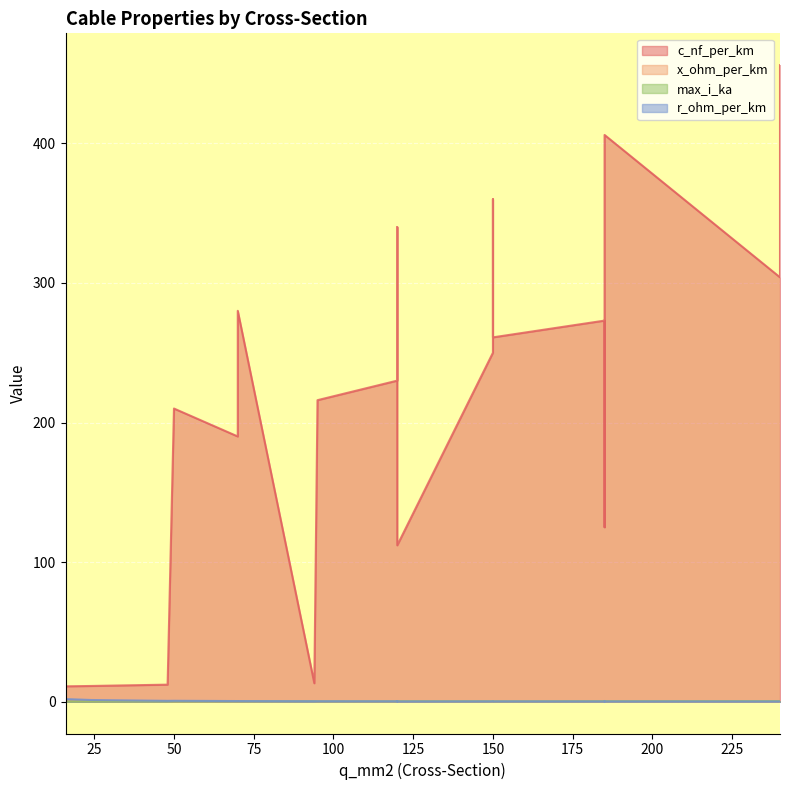

Rank the series by their maximum value, from highest to lowest.

c_nf_per_km, r_ohm_per_km, max_i_ka, x_ohm_per_km